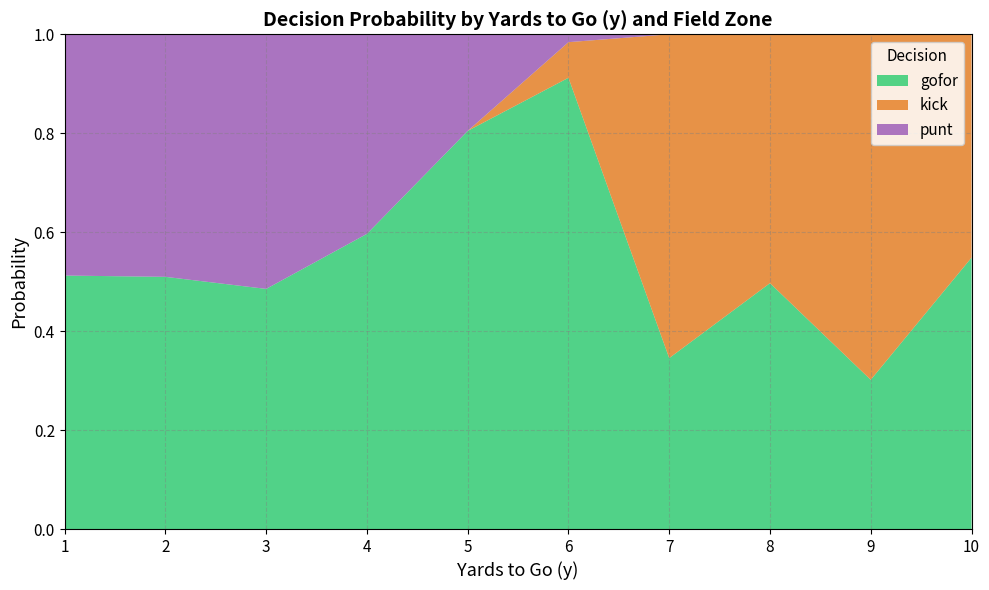

The gofor series shows 0.9 at 10. True or false?

False